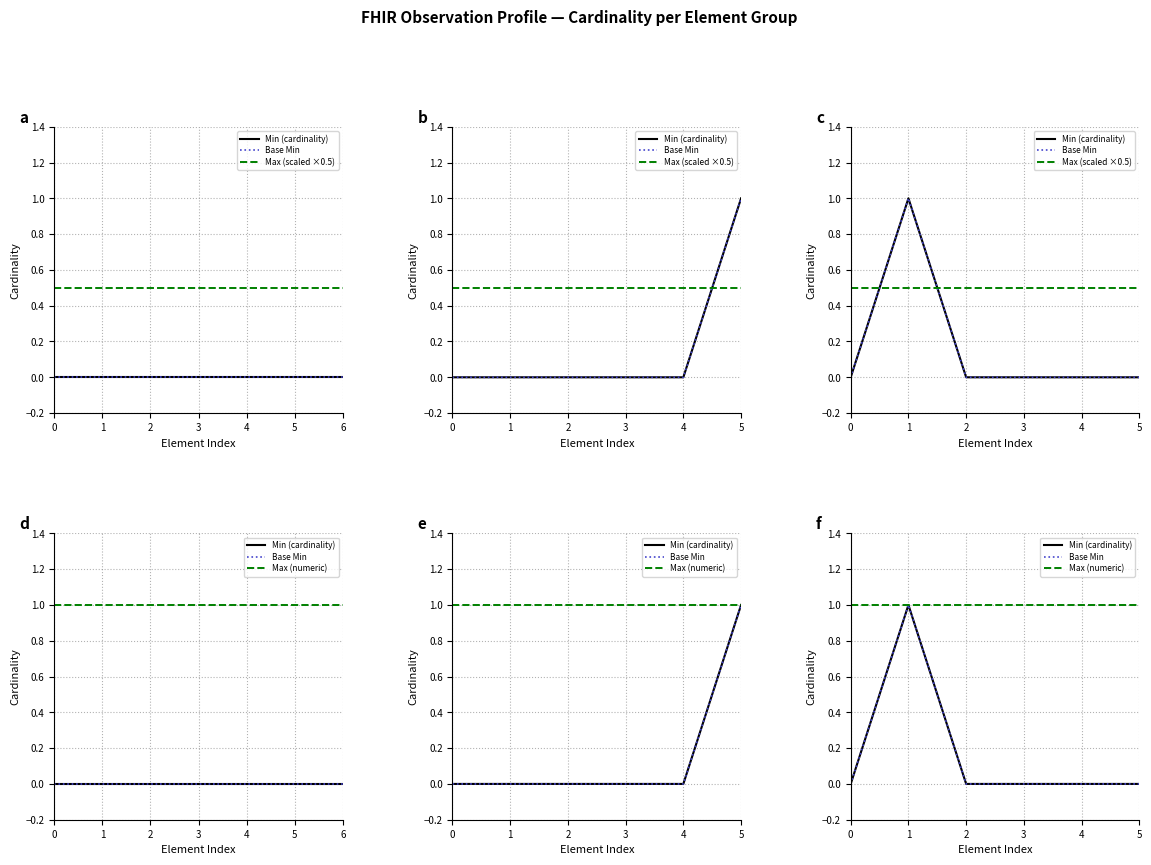

What is the sum of the Max (scaled ×0.5) values at 2 and 1?

1.0